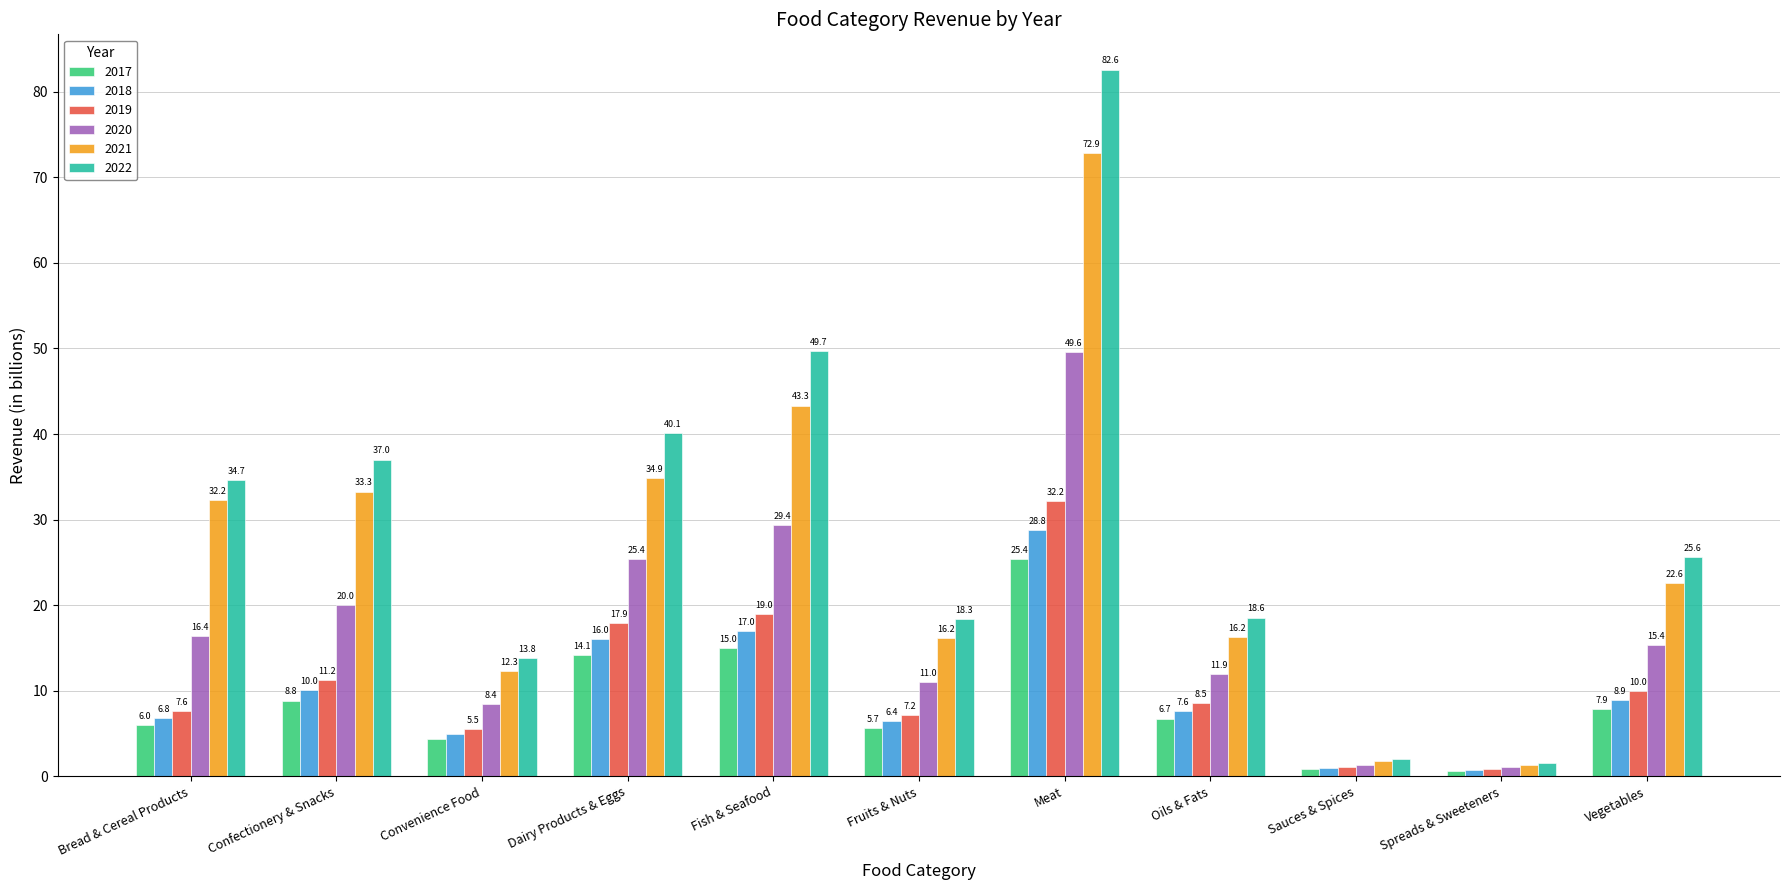

List the series in order of their peak value, highest first.

2022, 2021, 2020, 2019, 2018, 2017